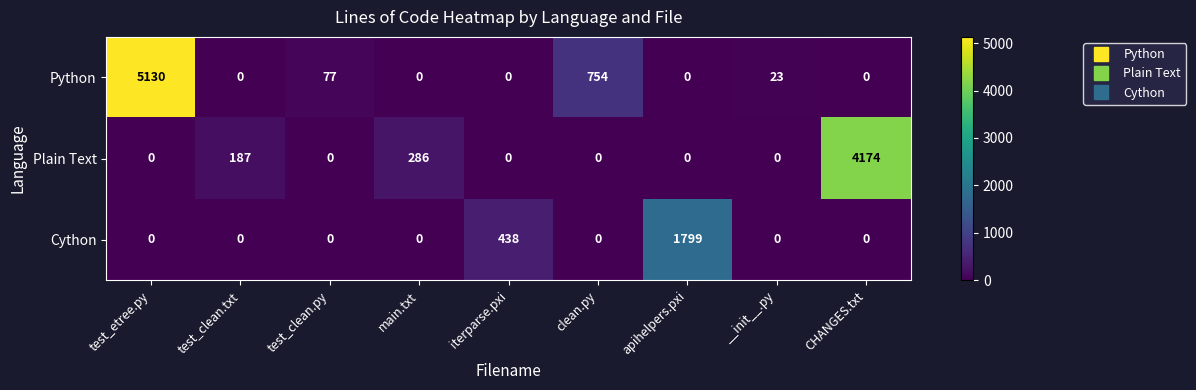

Reading left to right, list all the values displayed in this chart.

Python: 5130	0	77	0	0	754	0	23	0
Plain Text: 0	187	0	286	0	0	0	0	4174
Cython: 0	0	0	0	438	0	1799	0	0